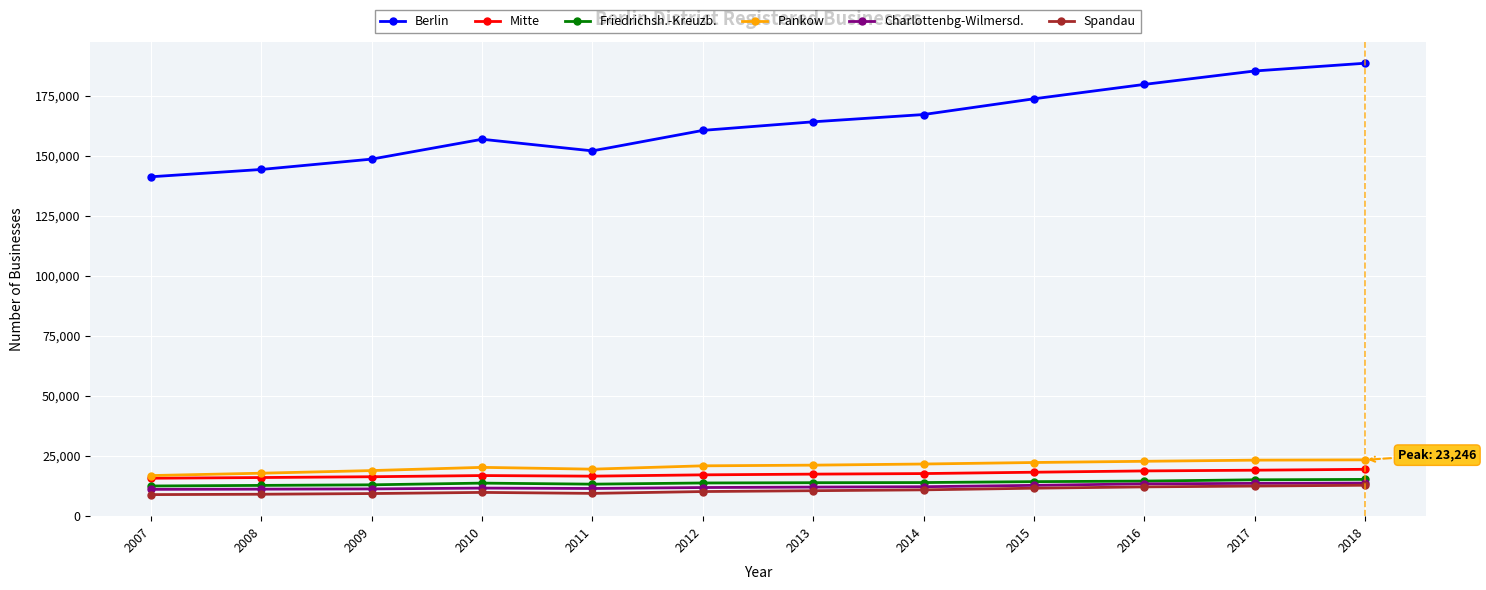

What is the smallest value displayed?

8762